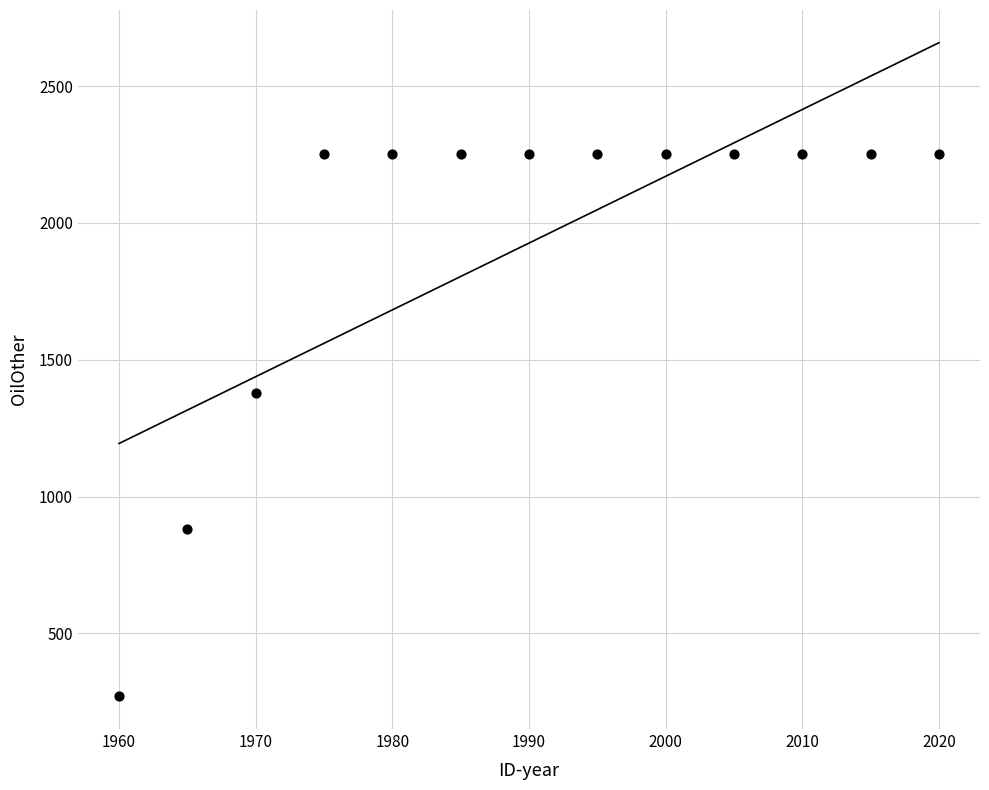

What Y value in the scatter plot is closest to 1260?

1380